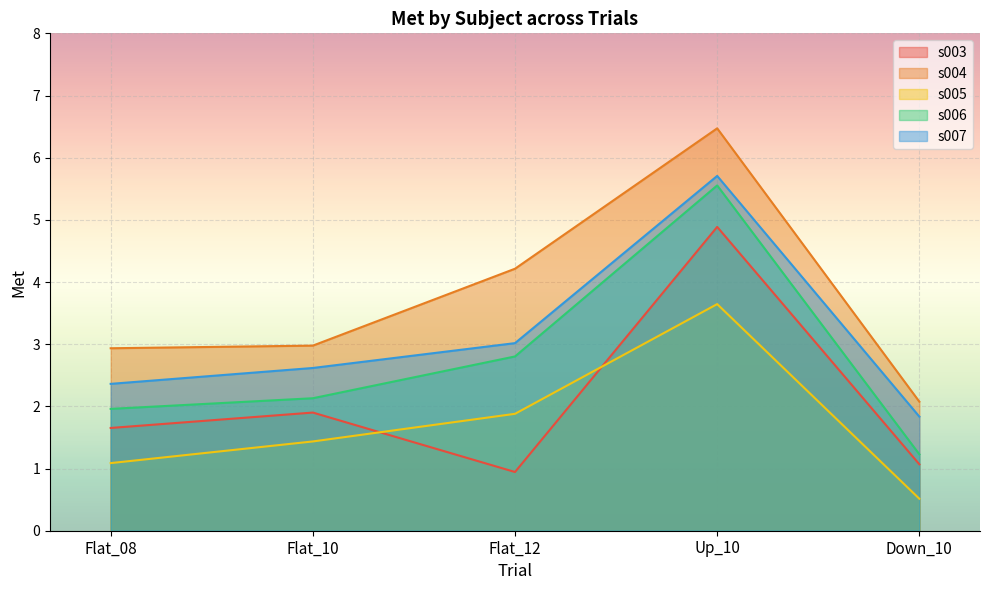

What is the difference between the maximum and minimum values in the s003 series?

3.9